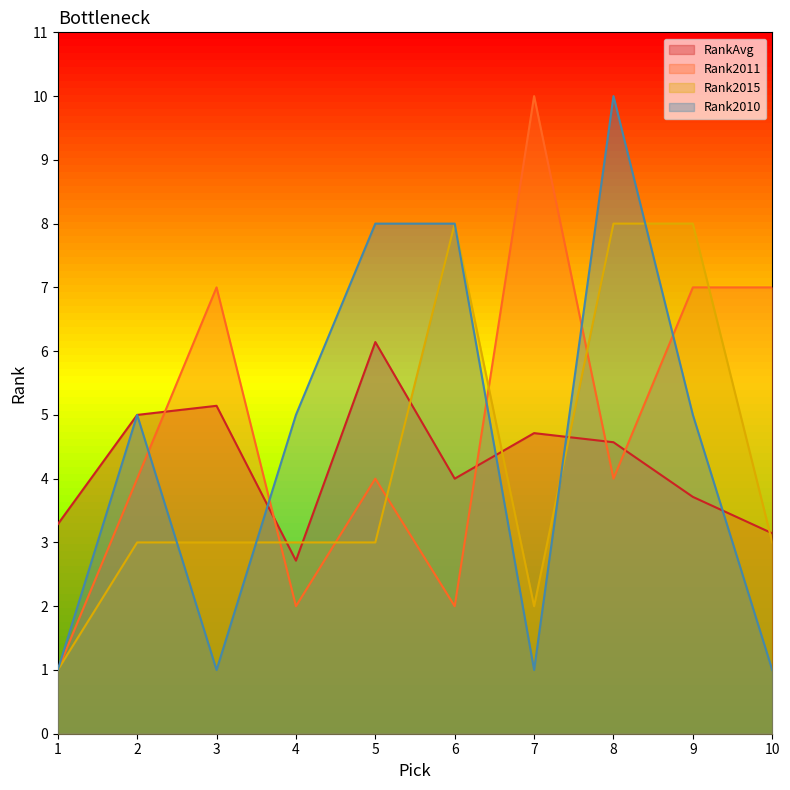

What is the difference between the maximum and minimum values in the Rank2015 series?

7.0